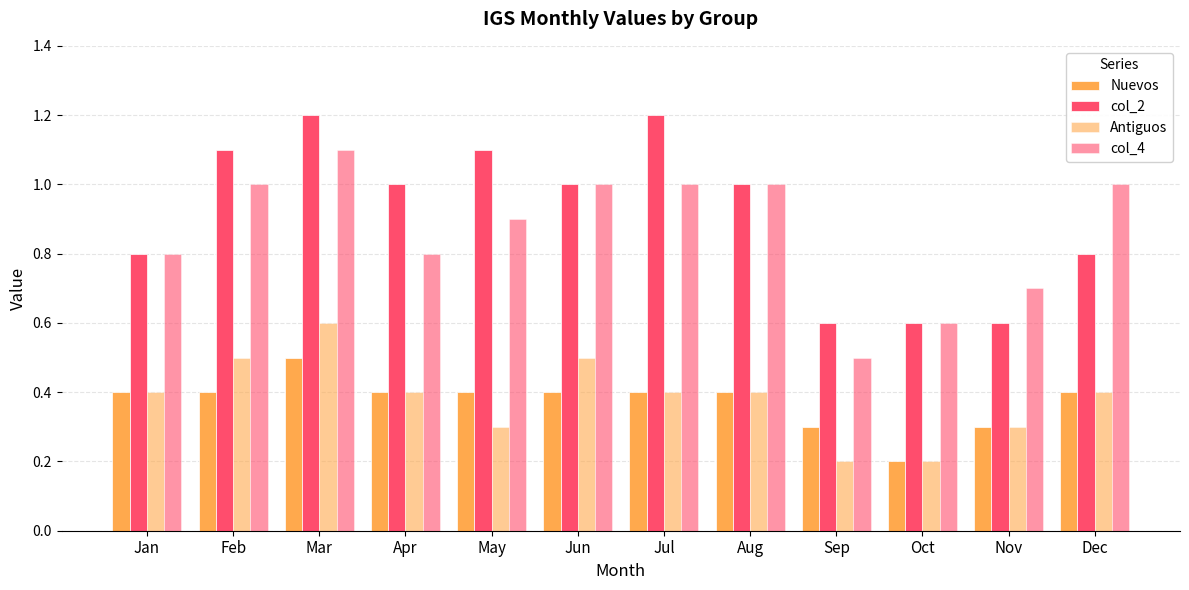

The col_4 series shows 1.0 at Feb. True or false?

True